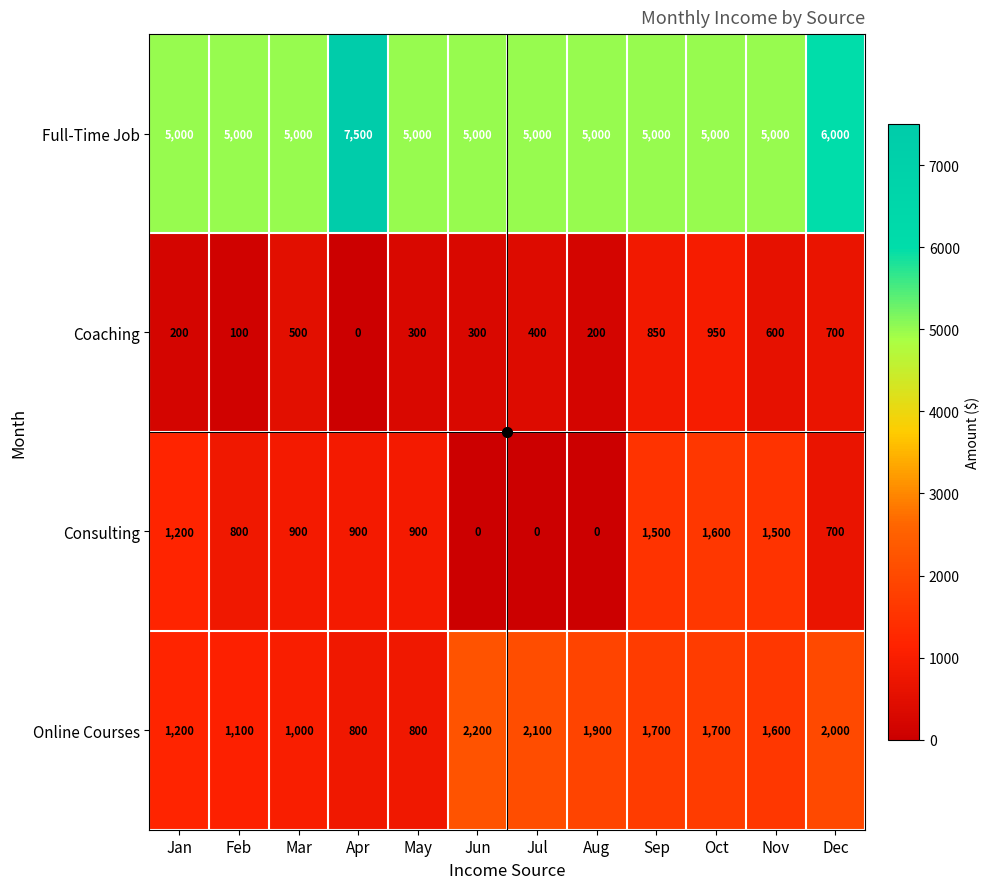

The Full-Time Job series shows 5000 at Feb. True or false?

True